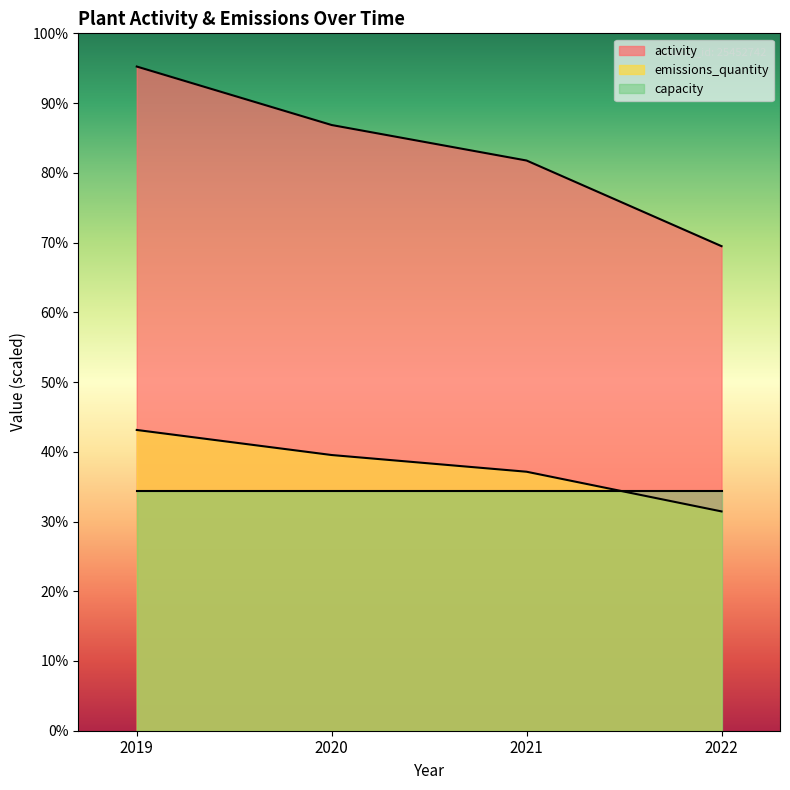

What is the difference between the maximum and minimum values in the emissions_quantity series?

39000